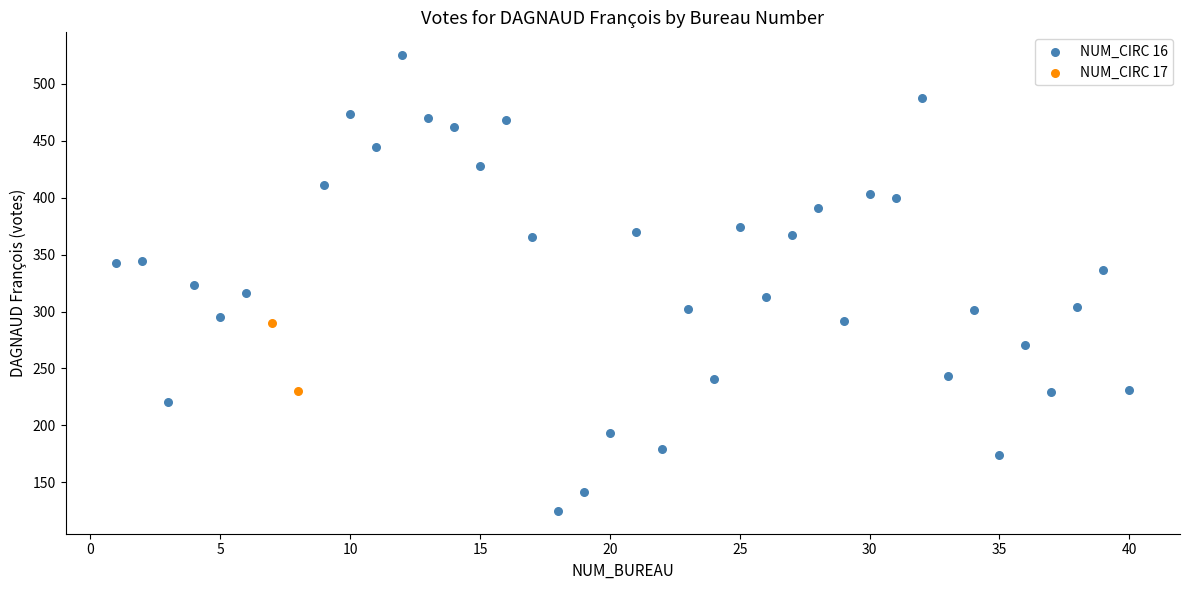

What are all the series names shown in the legend?

NUM_CIRC 16, NUM_CIRC 17